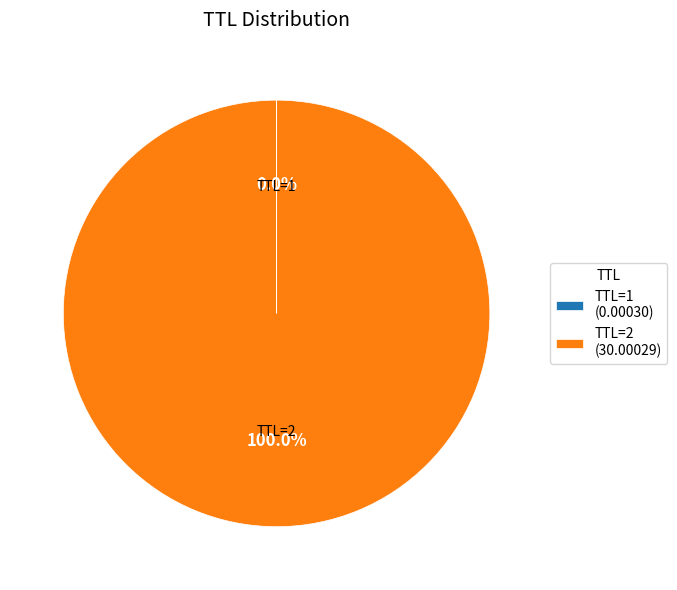

Which category has the biggest portion of the pie?

TTL=2